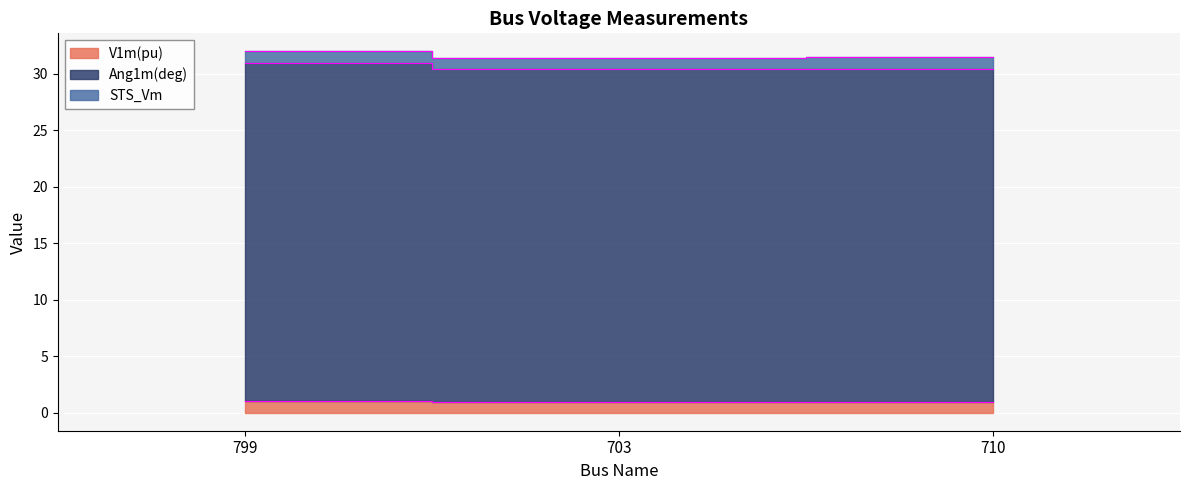

Which series has the largest total across all categories?

Ang1m(deg)